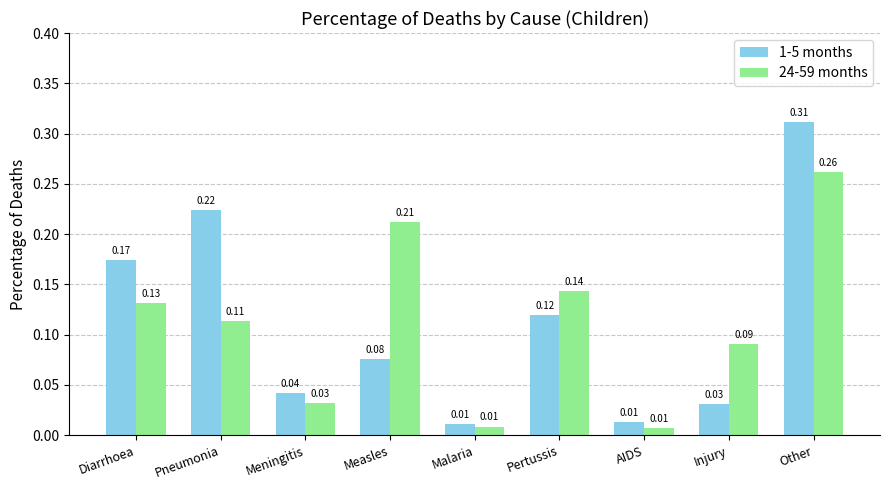

What is the sum of all 1-5 months values?

1.0